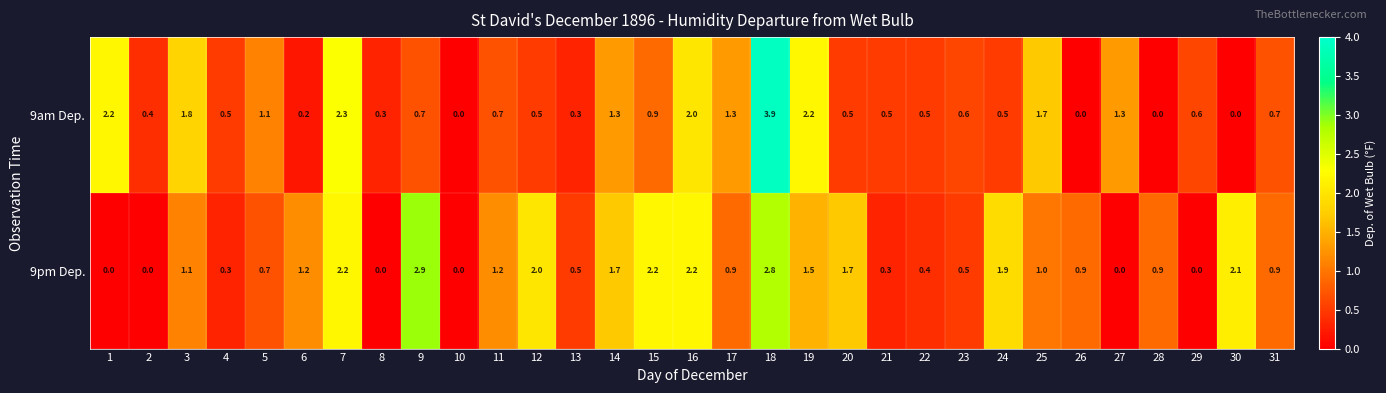

Which series has the largest range (max minus min)?

9am Dep.